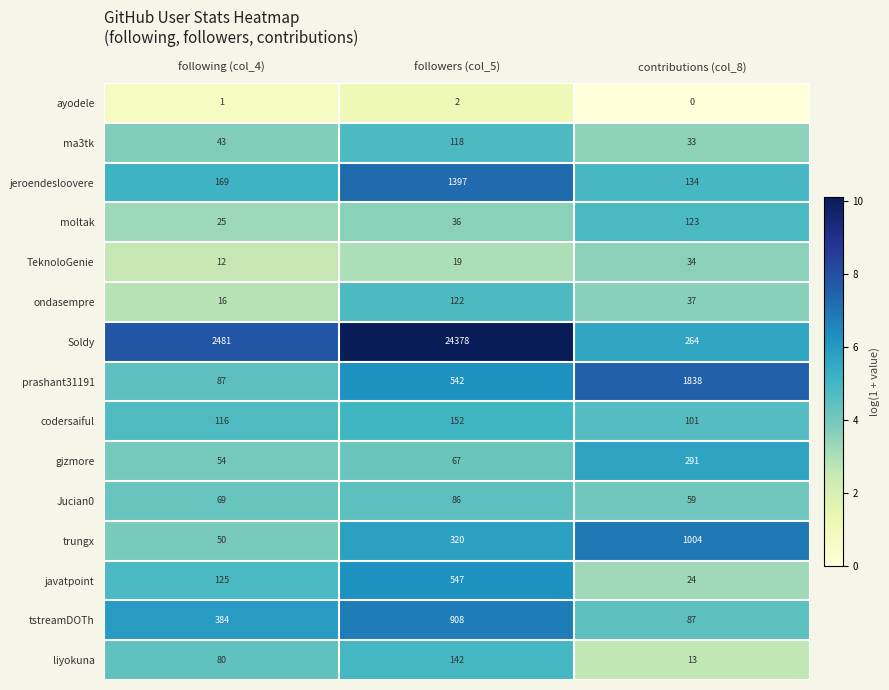

At which category does the chart reach its minimum across all series?

contributions (col_8)